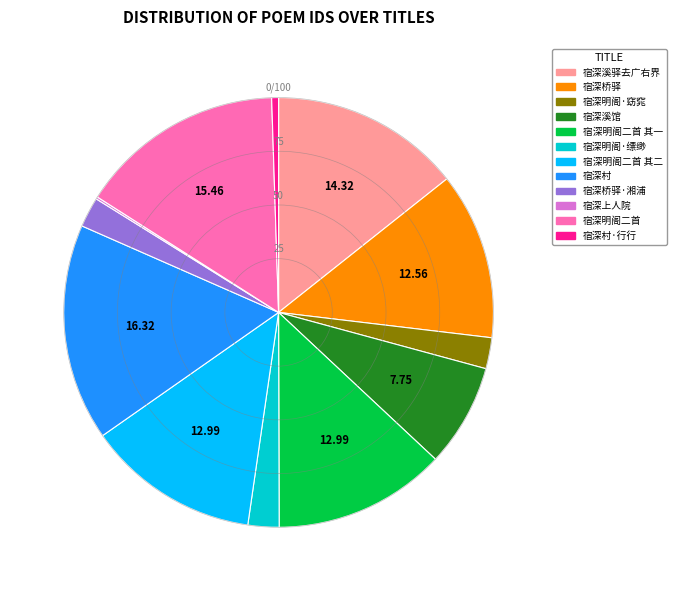

Does any single category account for the majority?

No